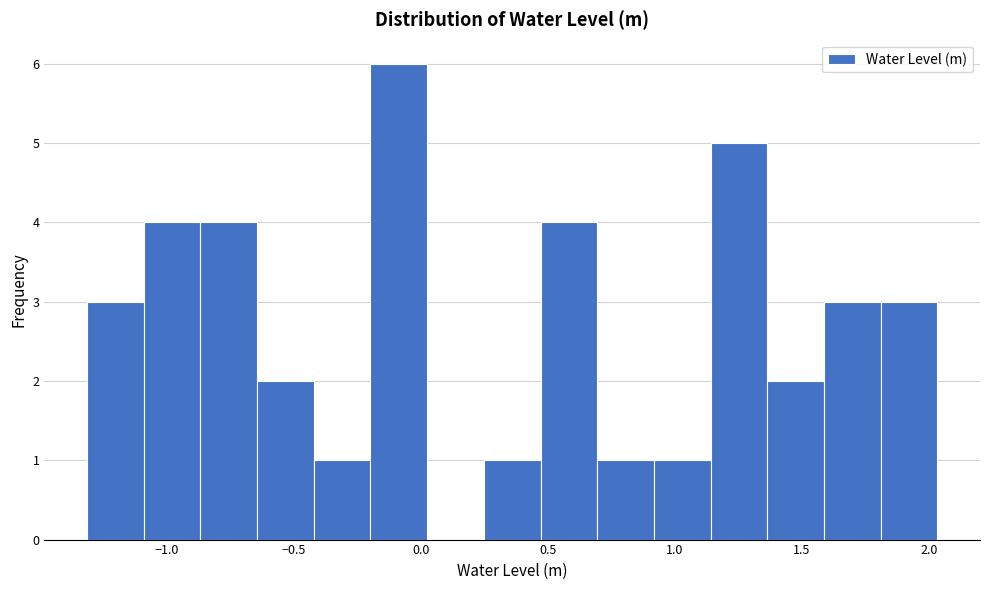

Reading left to right, transcribe this chart: for each bar, give the range it covers on the x-axis and its height. Neither the bar edges nor the heights are printed on the chart, so give them approximately, as read against the axes.

-1.30 to -1.10: 3
-1.10 to -0.85: 4
-0.85 to -0.65: 4
-0.65 to -0.40: 2
-0.40 to -0.20: 1
-0.20 to 0.05: 6
0.05 to 0.25: 0
0.25 to 0.45: 1
0.45 to 0.70: 4
0.70 to 0.90: 1
0.90 to 1.15: 1
1.15 to 1.35: 5
1.35 to 1.60: 2
1.60 to 1.80: 3
1.80 to 2.05: 3